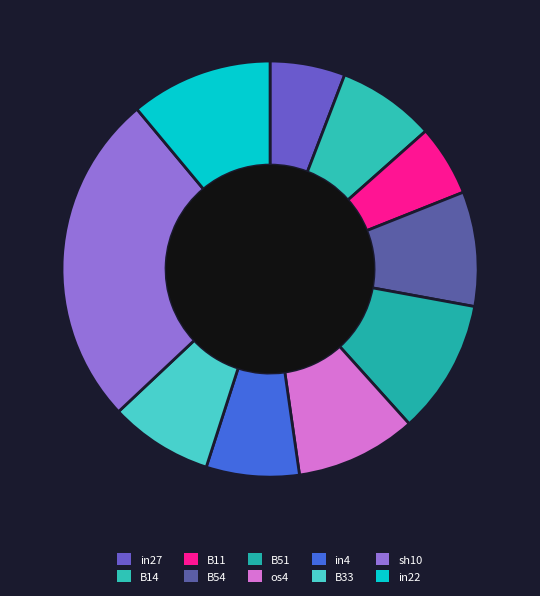

What percentage is the B33 slice, to the nearest percent?

8%